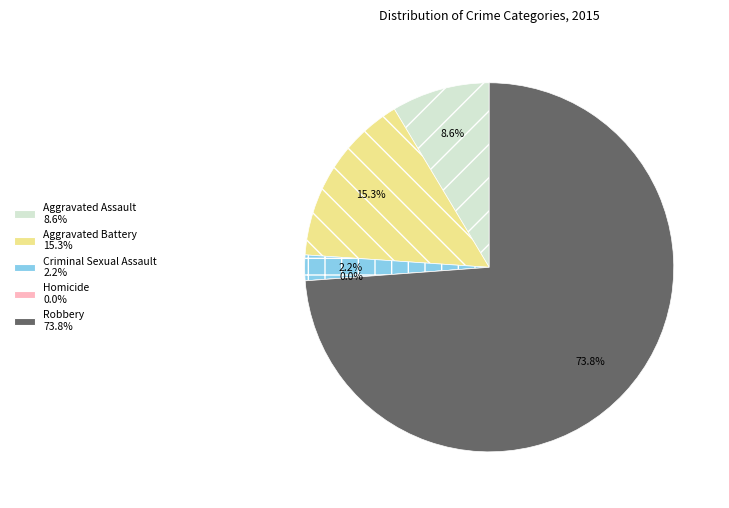

How much of the chart is everything except Homicide?

100.0%